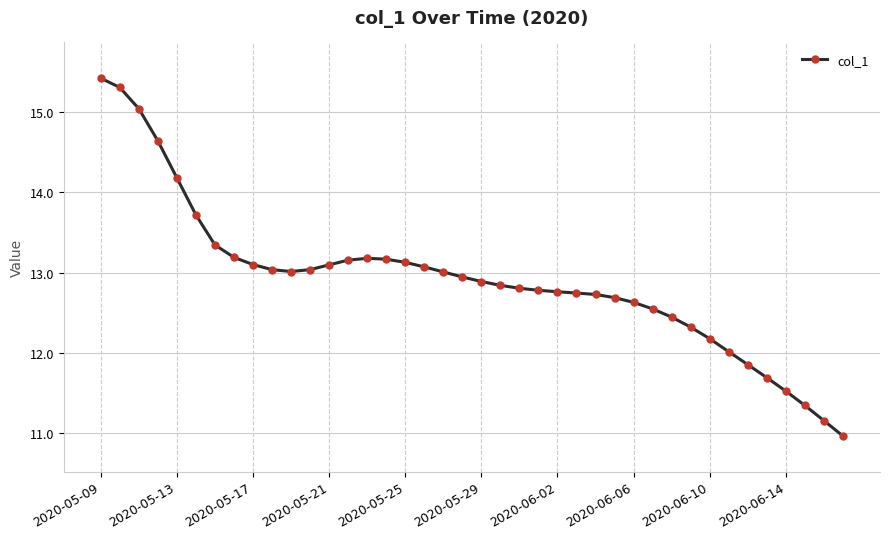

What is the value of the 27th point from the left?

12.7